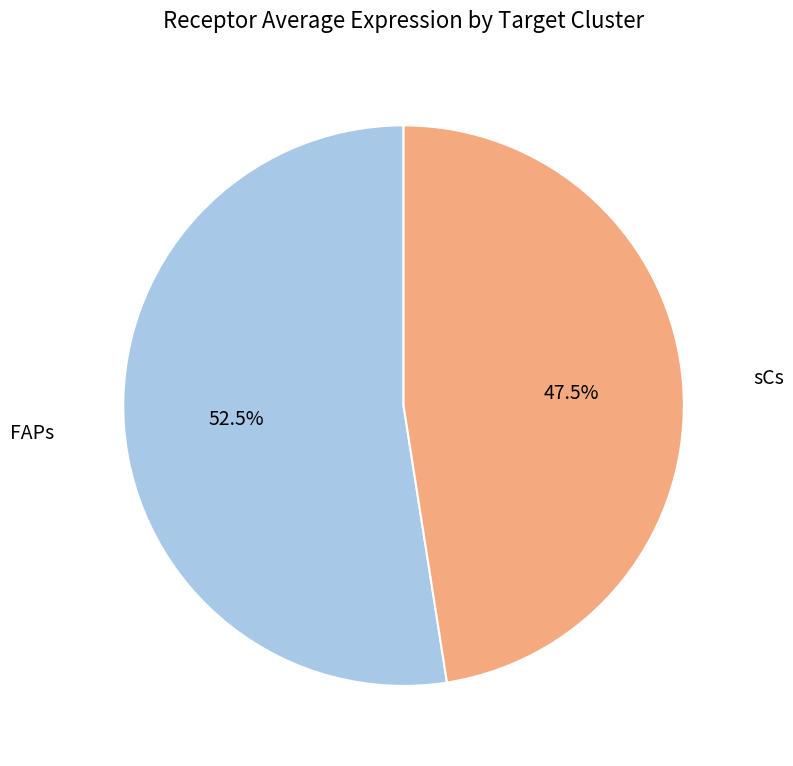

Is there a majority slice in this chart?

Yes